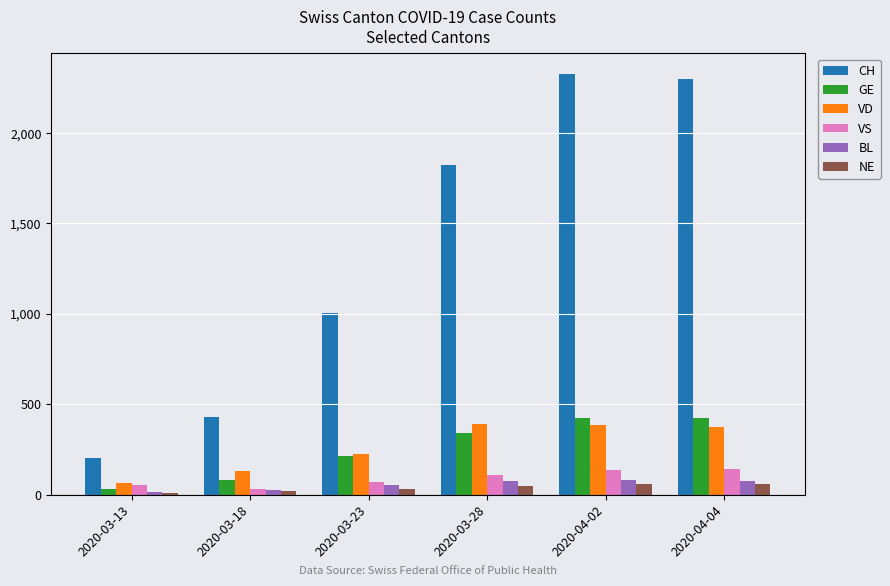

Which label corresponds to the largest value in the chart?

2020-04-02